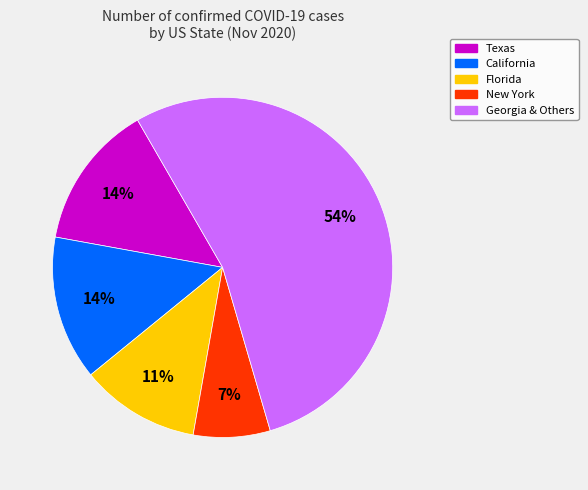

To the nearest percent, what is the average slice percentage?

20%